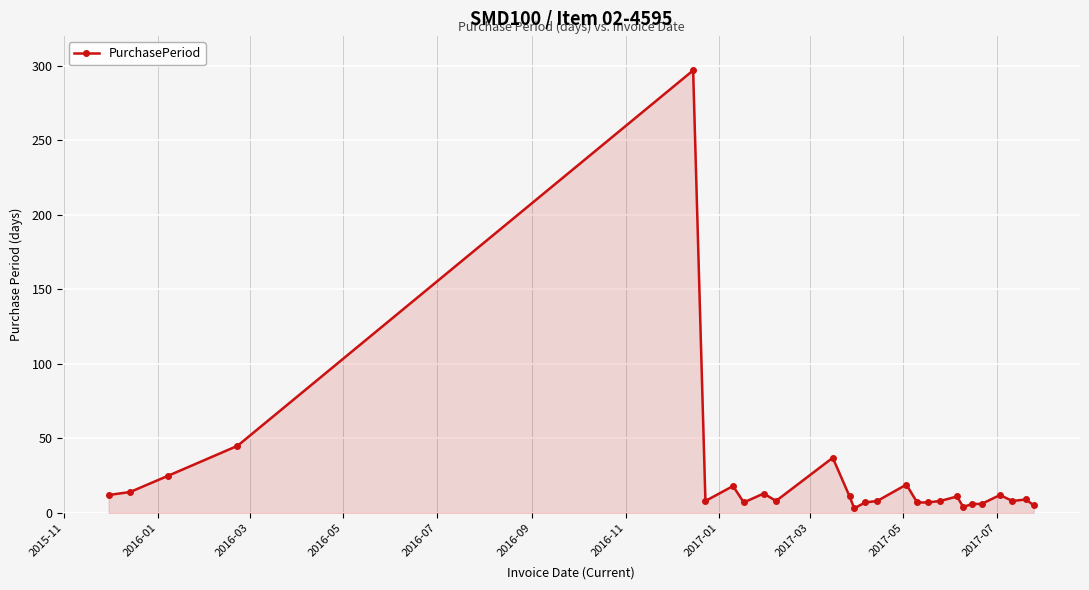

What is the greatest value displayed?

297